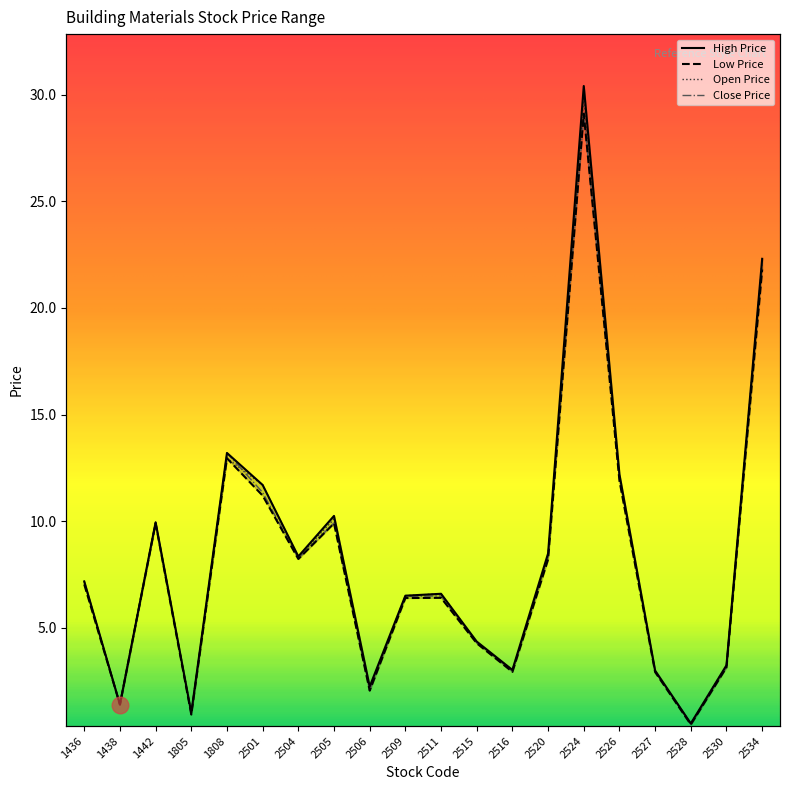

At which category does Open Price reach its first local peak?

1442